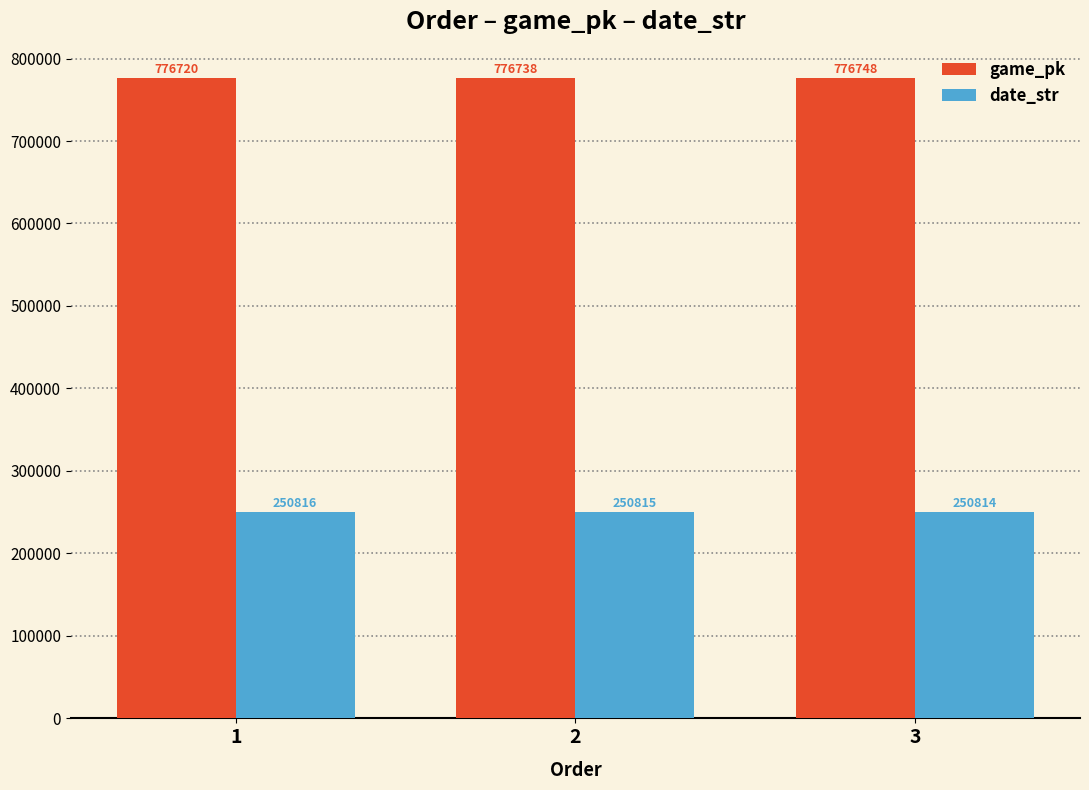

At how many categories does at least one series exceed 750940?

3